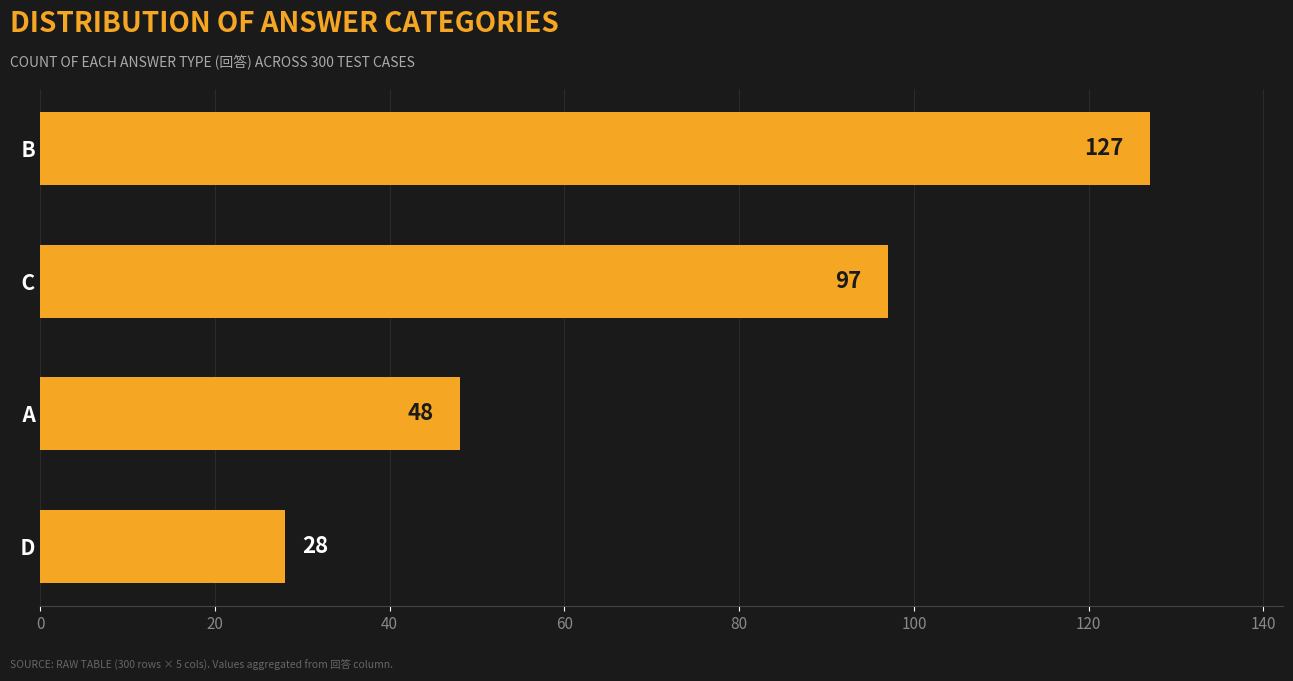

What is the maximum value shown in the chart?

127